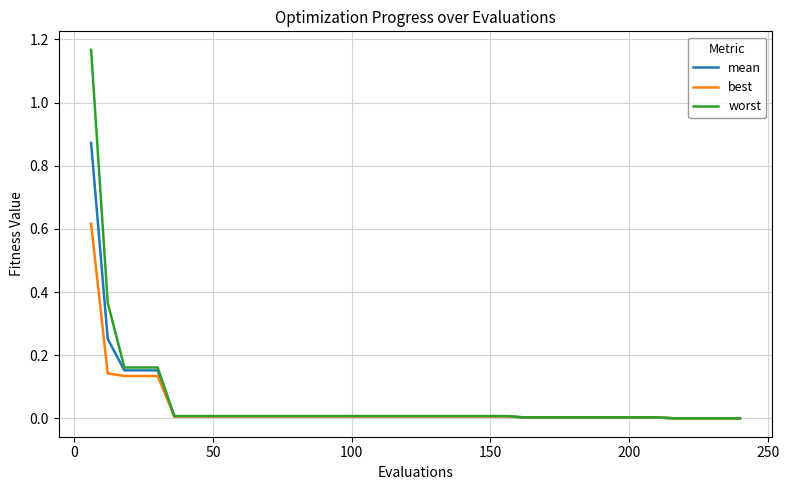

List the series in order of their peak value, lowest first.

best, mean, worst